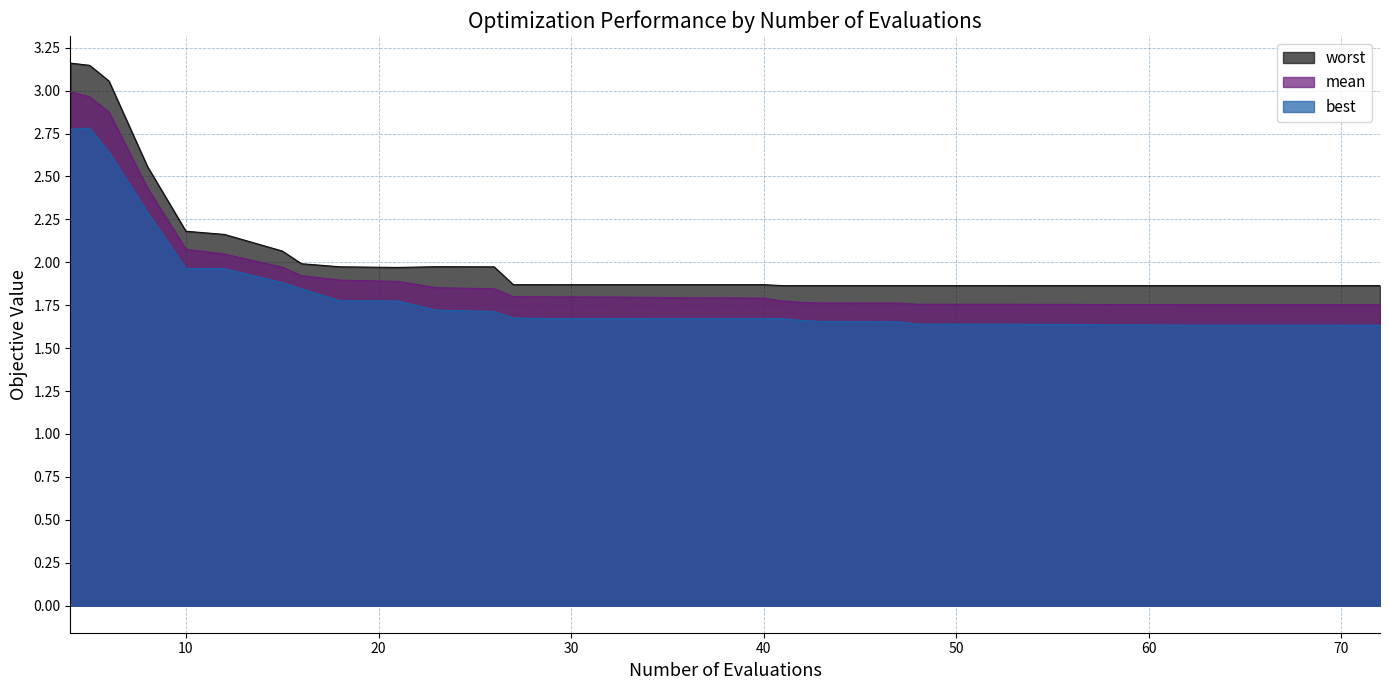

Rank the series by their average value, from lowest to highest.

best, mean, worst